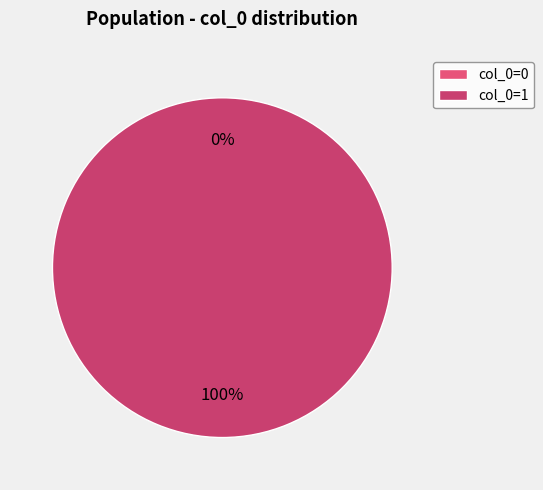

Between 0 and 1, which is larger?

1